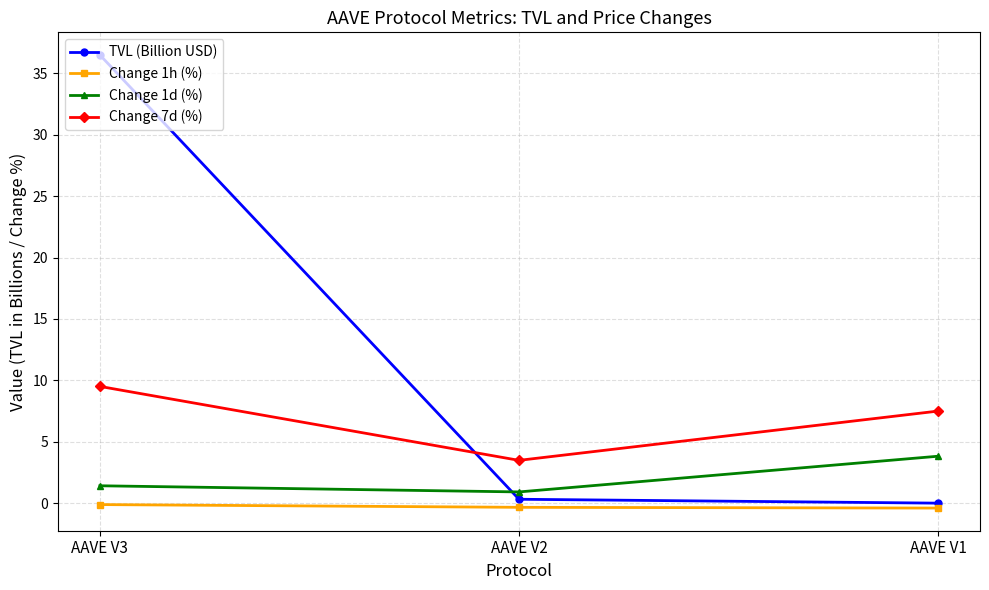

At which label does Change 1d (%) first exceed 1?

AAVE V3